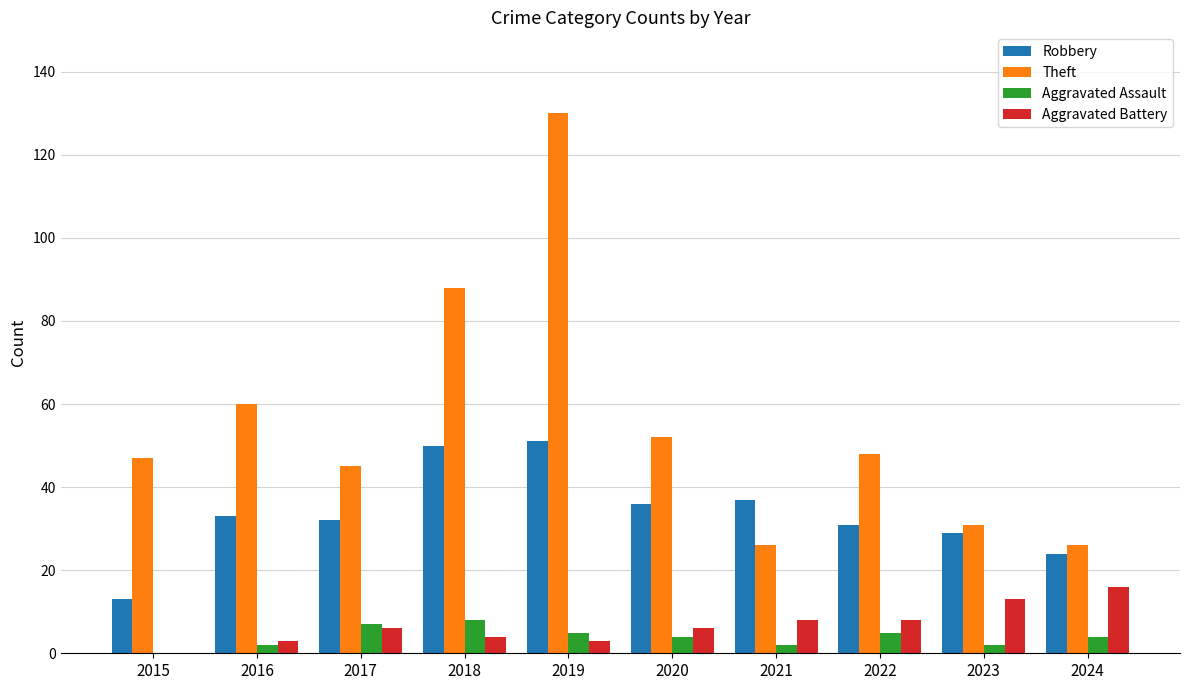

What is the sum of all Robbery values?

336